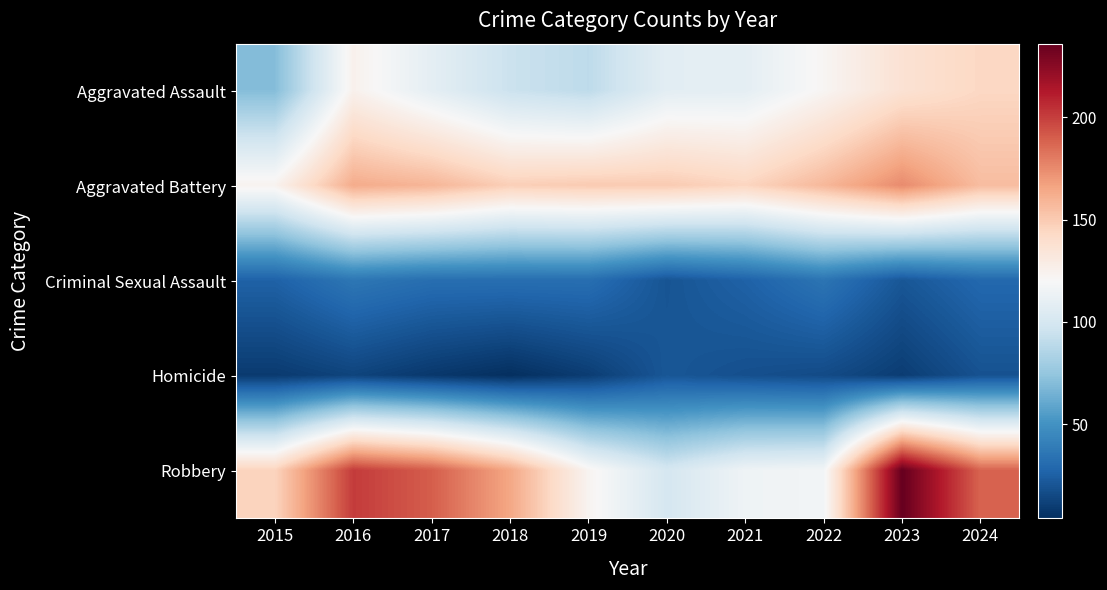

Which series has the largest range (max minus min)?

Robbery